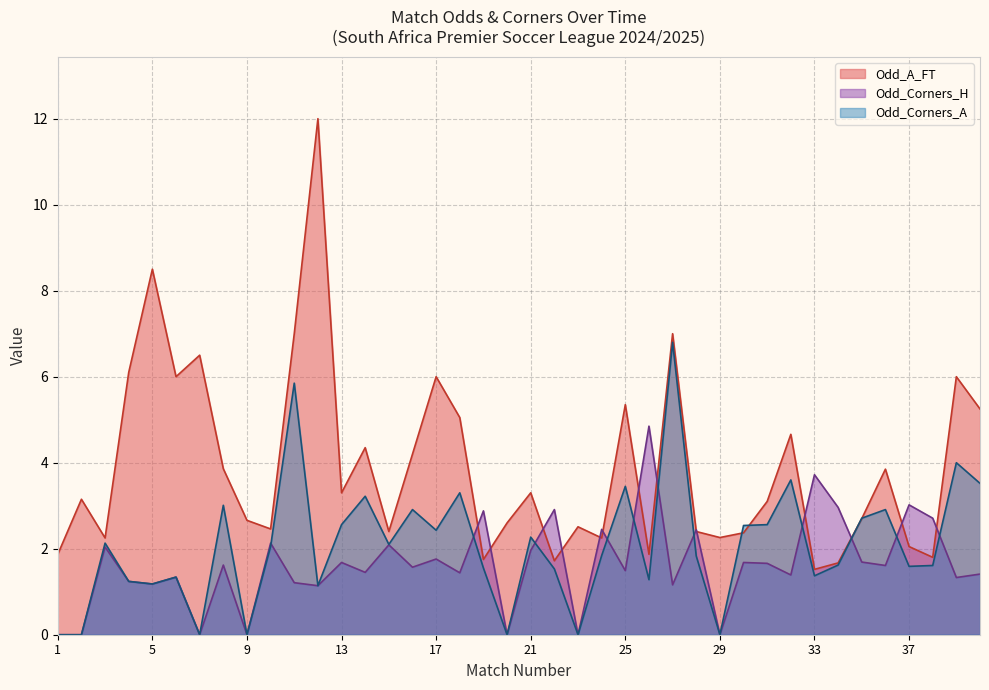

What is the value of the Odd_A_FT point at the 32nd from the left?

4.7